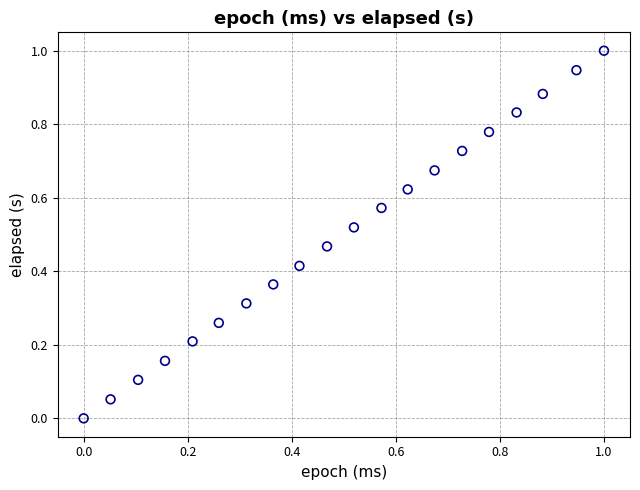

What is the range of Y values (max minus min)?

1.0